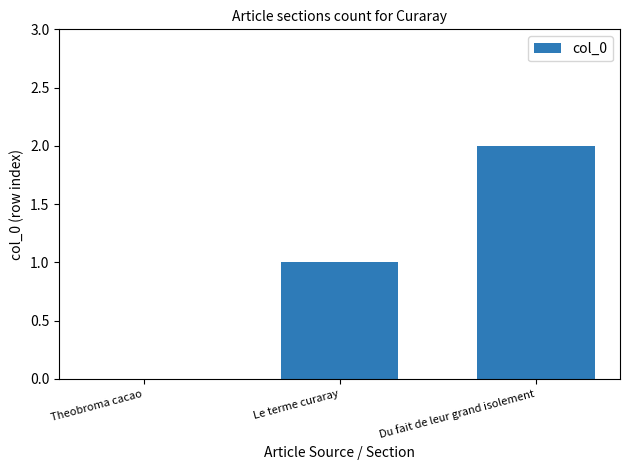

Are the bars grouped side by side (vs. stacked)?

No